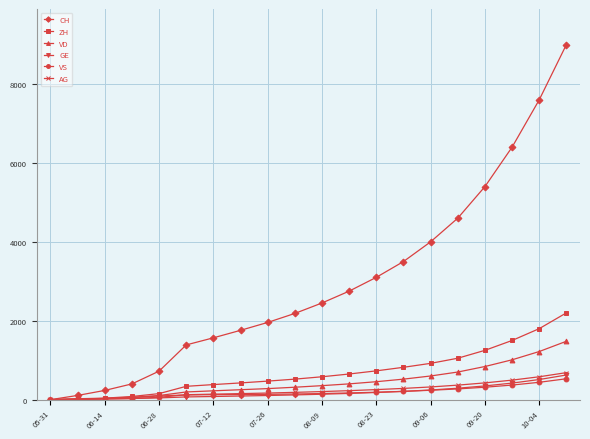

What are all the series names shown in the legend?

CH, ZH, VD, GE, VS, AG